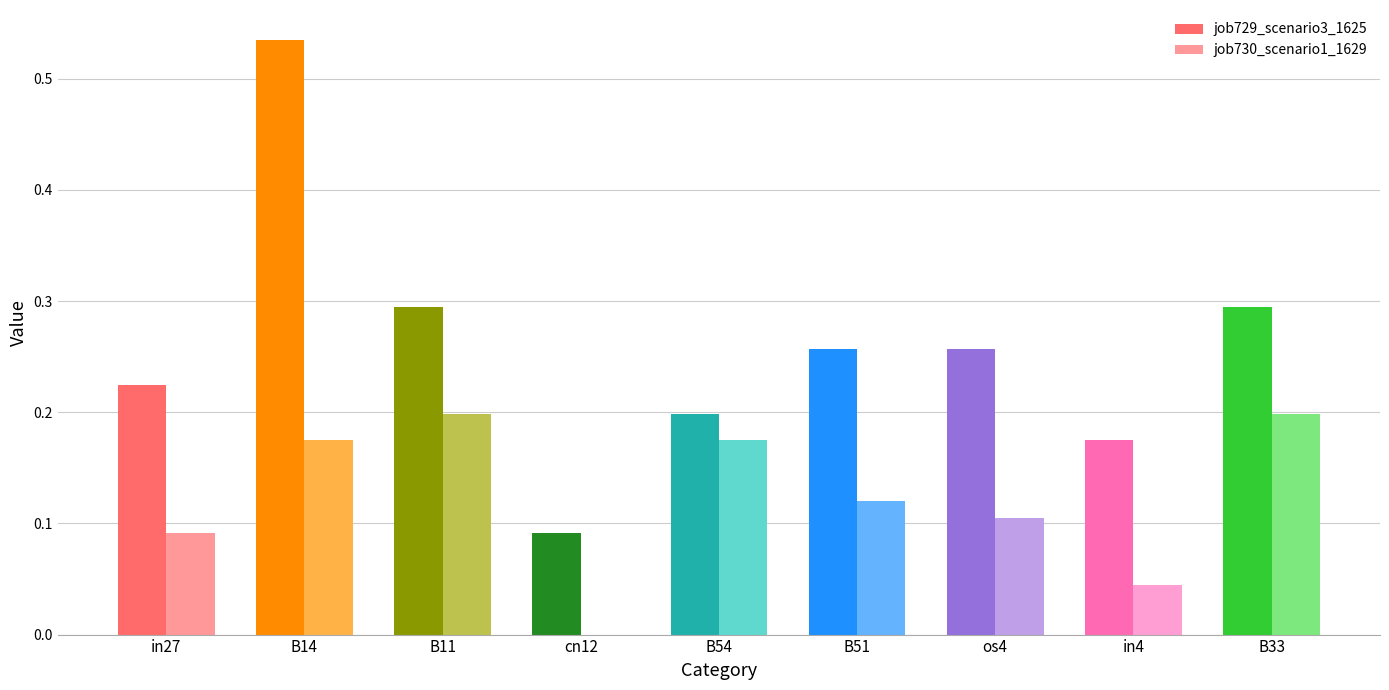

What position from the left is B11?

3